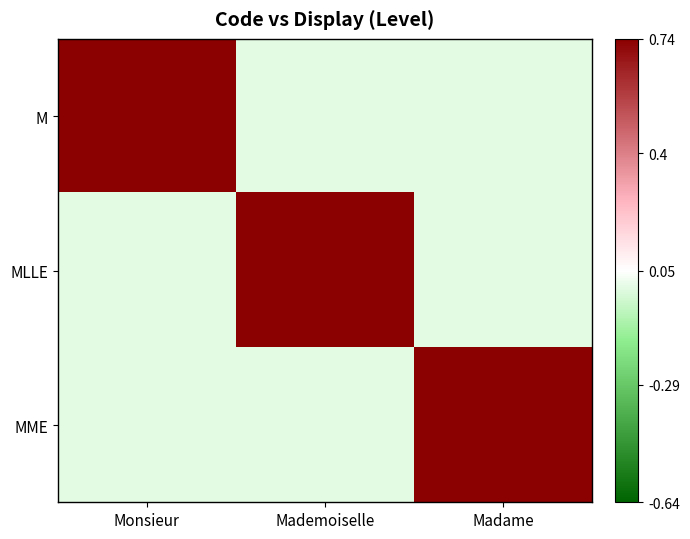

Between Monsieur and Mademoiselle, which is larger?

Monsieur